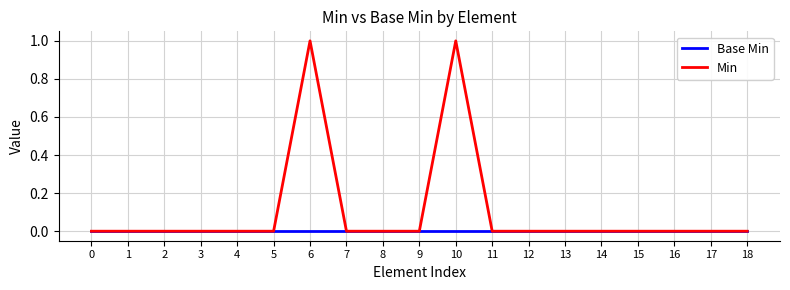

Reading right to left, transcribe all the data shown in this chart.

Base Min: 0	0	0	0	0	0	0	0	0	0	0	0	0	0	0	0	0	0	0
Min: 0	0	0	0	0	0	0	0	1	0	0	0	1	0	0	0	0	0	0